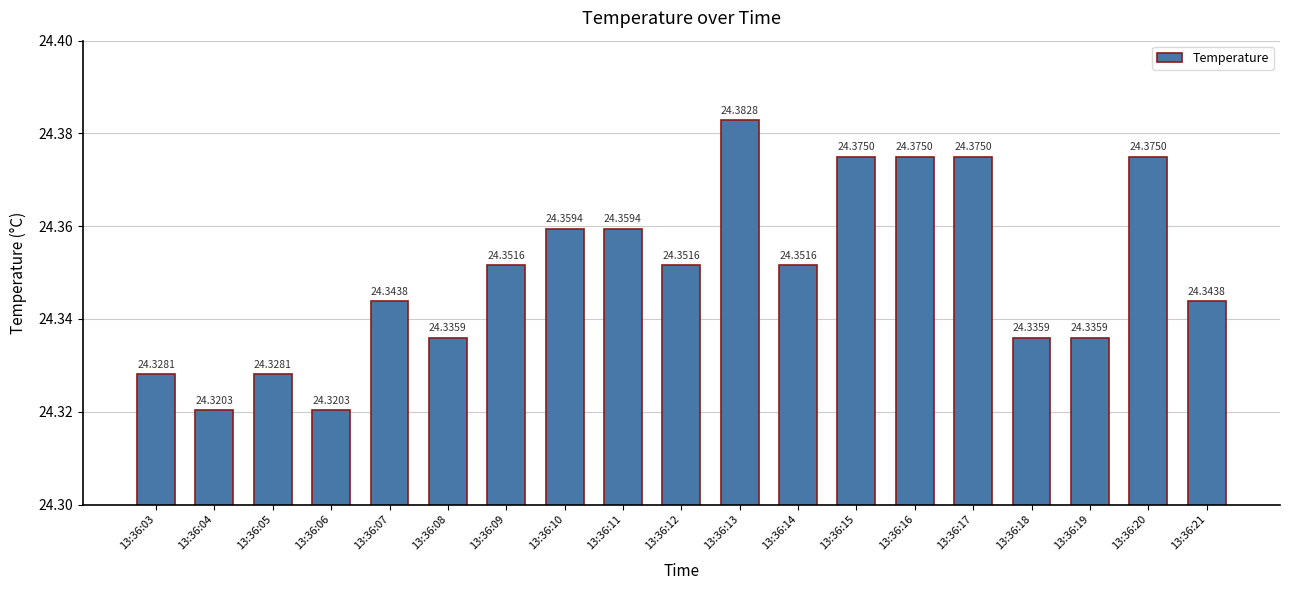

Between 13:36:19 and 13:36:21, which is larger?

13:36:21